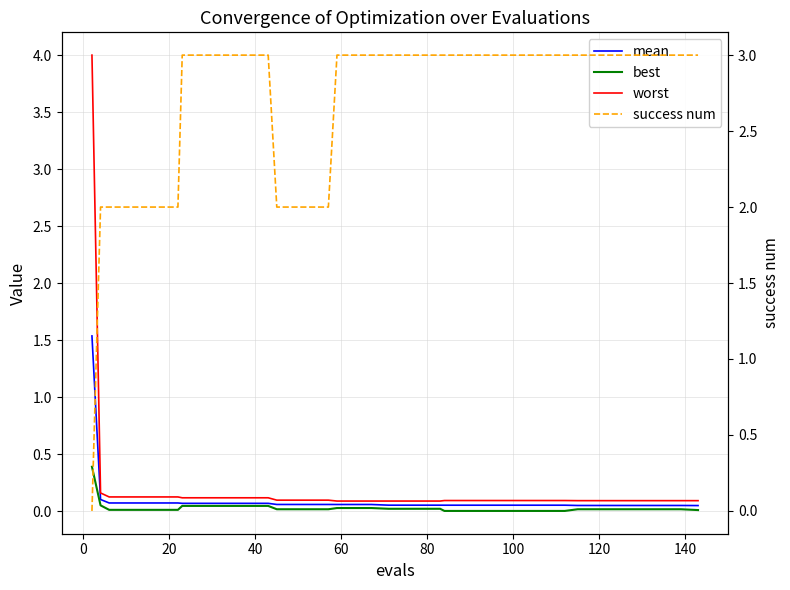

Which series has the largest total across all categories?

success num